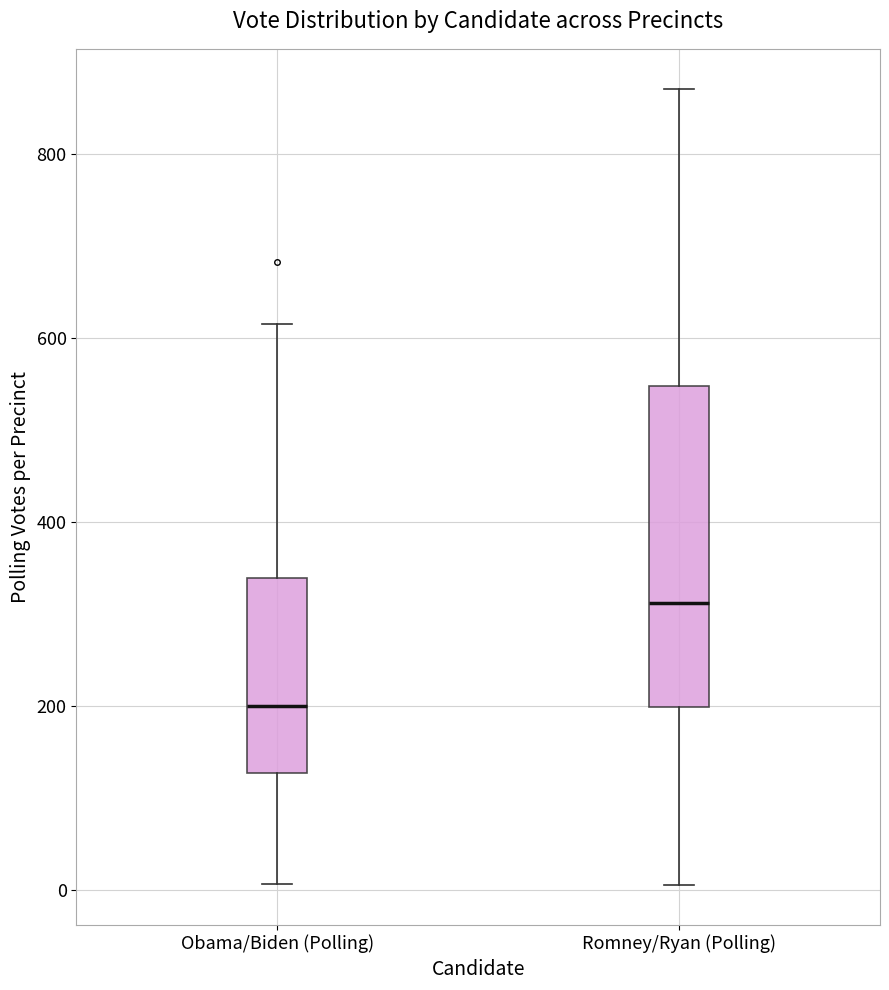

Reading left to right, transcribe this box plot: for each box, give where its median line is, the range the box spans, and where its two whiskers end, as read against the y-axis. The values are not printed on the chart, so give them approximately, as read against the axis.

Obama/Biden (Polling): median 200, box 120 to 340, whiskers 0 to 620
Romney/Ryan (Polling): median 320, box 200 to 540, whiskers 0 to 880